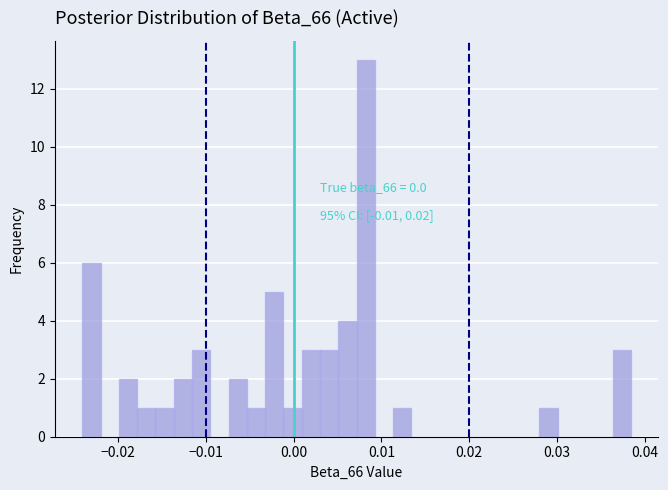

Around what value on the x-axis is the tallest bar? Give the approximate position of its centre, as read against the axis.

0.008